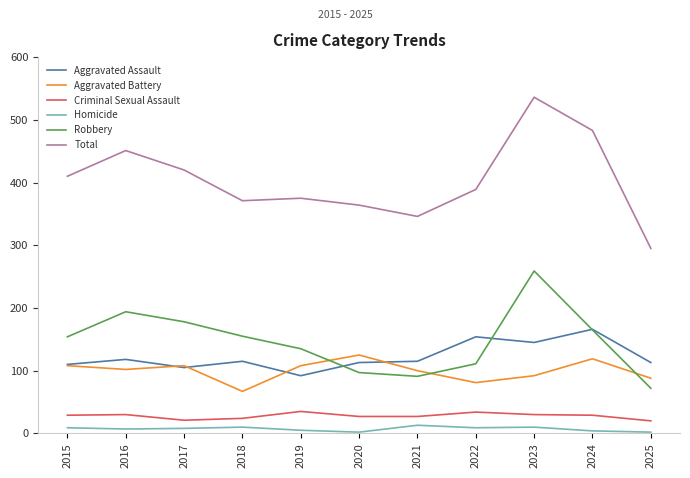

What is the average value of the Robbery series?

146